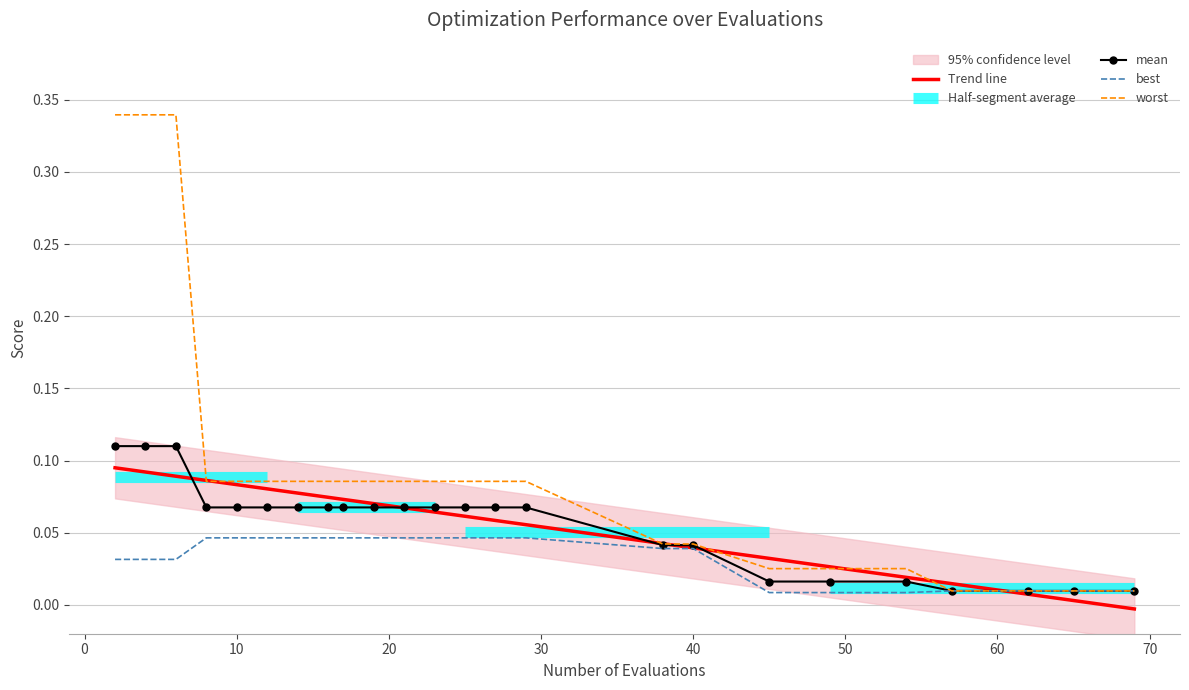

Reading right to left, what are all the values shown in this chart?

mean: 0.0	0.0	0.0	0.0	0.0	0.0	0.0	0.0	0.0	0.1	0.1	0.1	0.1	0.1	0.1	0.1	0.1	0.1	0.1	0.1	0.1	0.1	0.1	0.1
best: 0.0	0.0	0.0	0.0	0.0	0.0	0.0	0.0	0.0	0.0	0.0	0.0	0.0	0.0	0.0	0.0	0.0	0.0	0.0	0.0	0.0	0.0	0.0	0.0
worst: 0.0	0.0	0.0	0.0	0.0	0.0	0.0	0.0	0.0	0.1	0.1	0.1	0.1	0.1	0.1	0.1	0.1	0.1	0.1	0.1	0.1	0.3	0.3	0.3